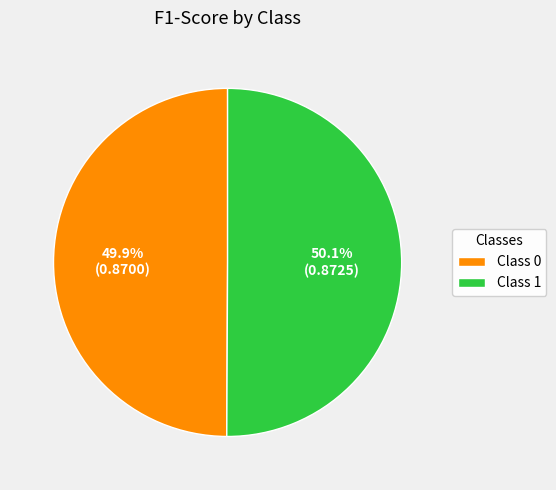

How many slices are in this pie chart?

2